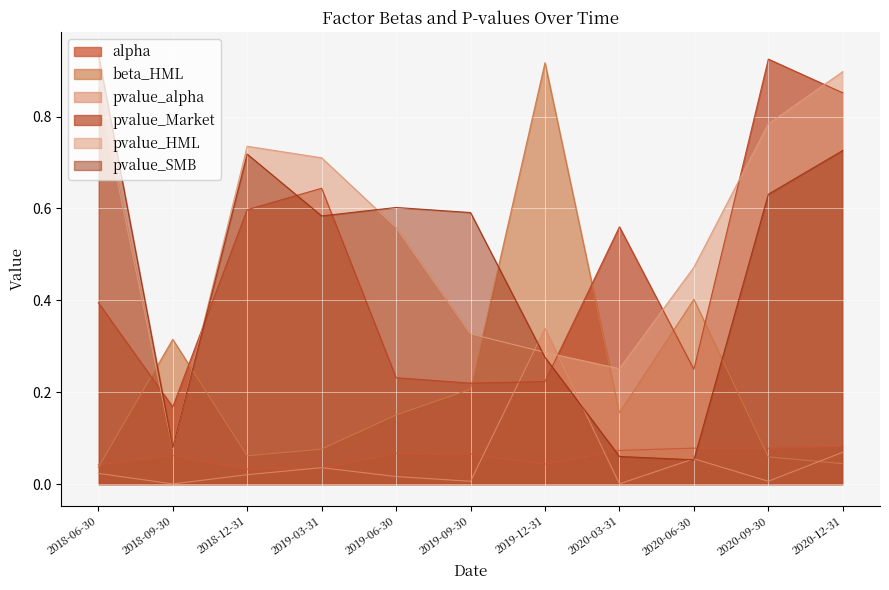

Count the number of categories in the chart.

11